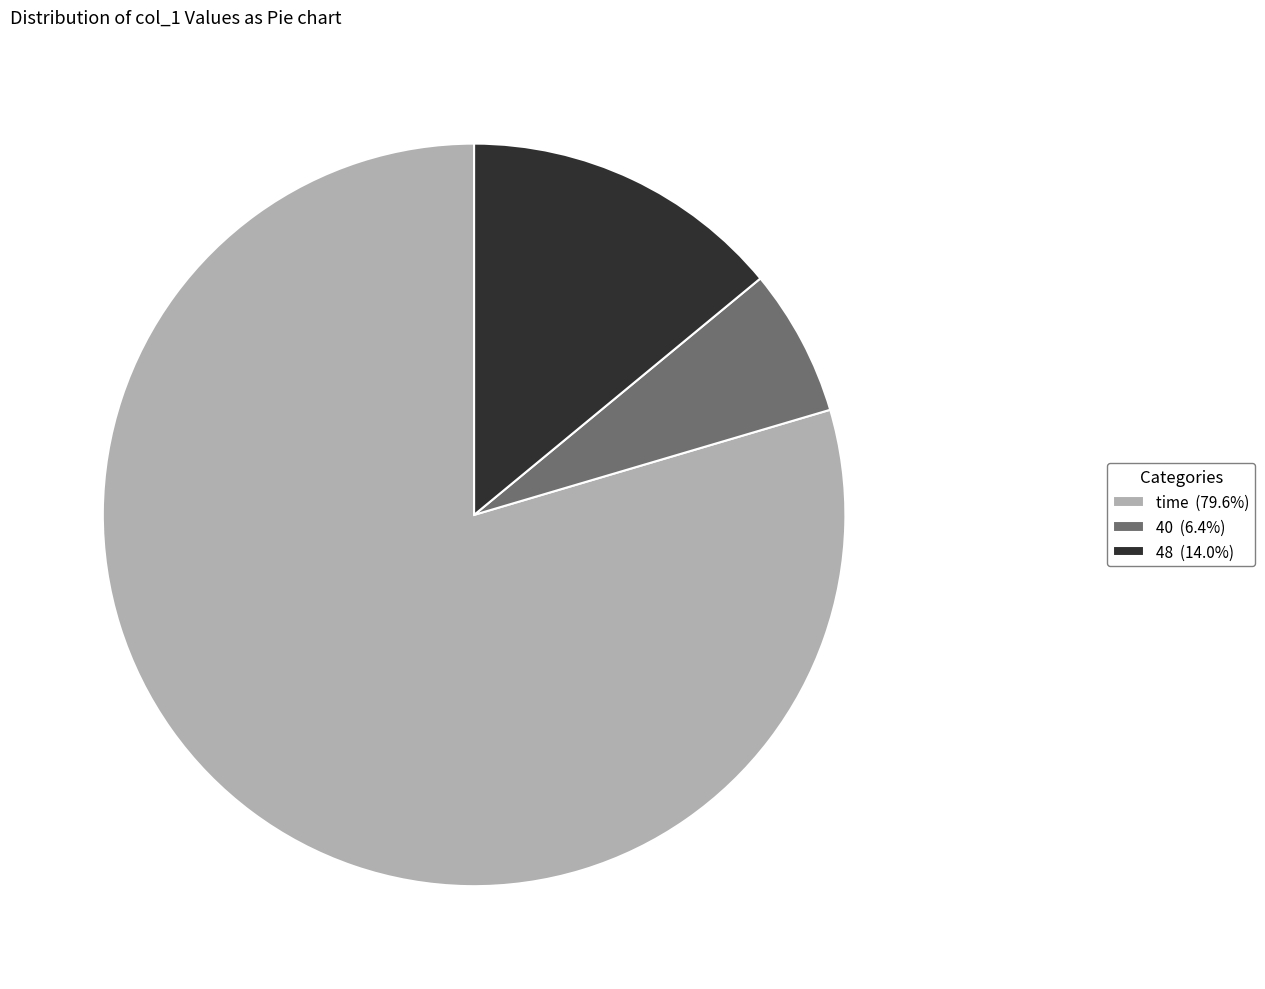

How many slices are in this pie chart?

3